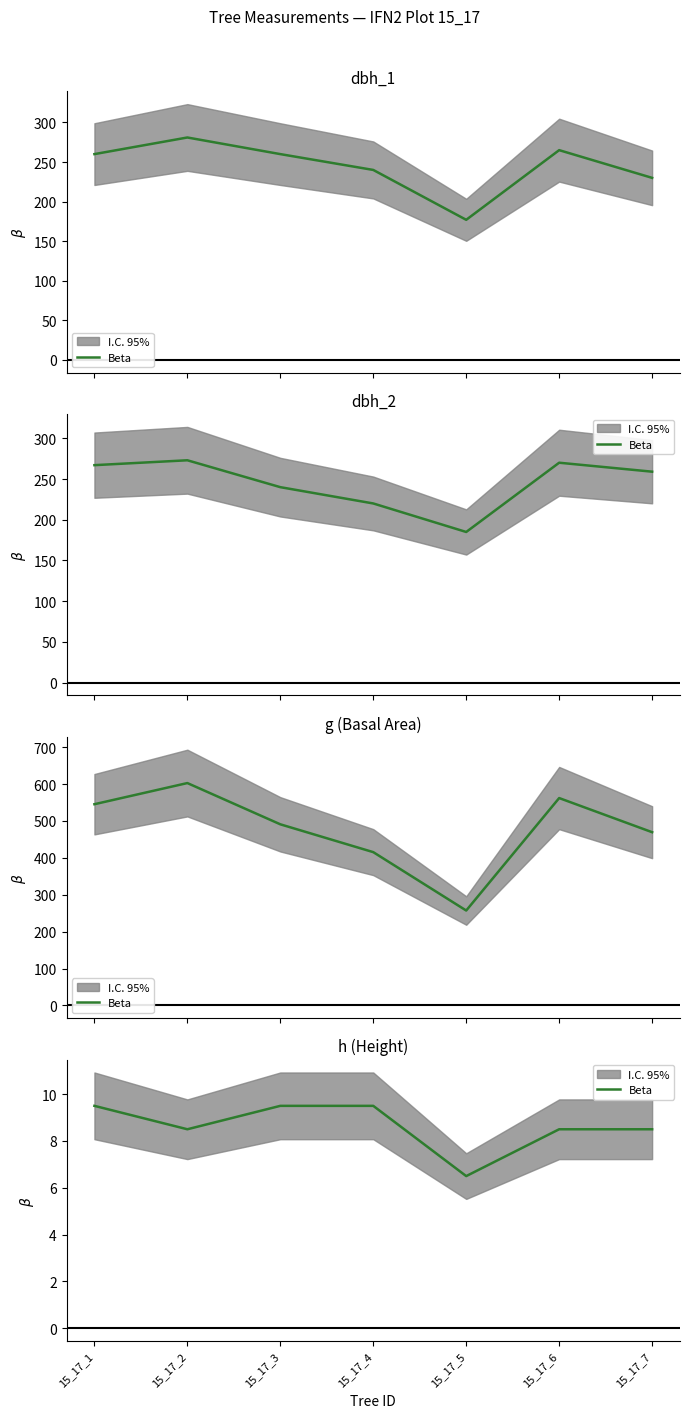

Does the chart have visible grid lines?

No